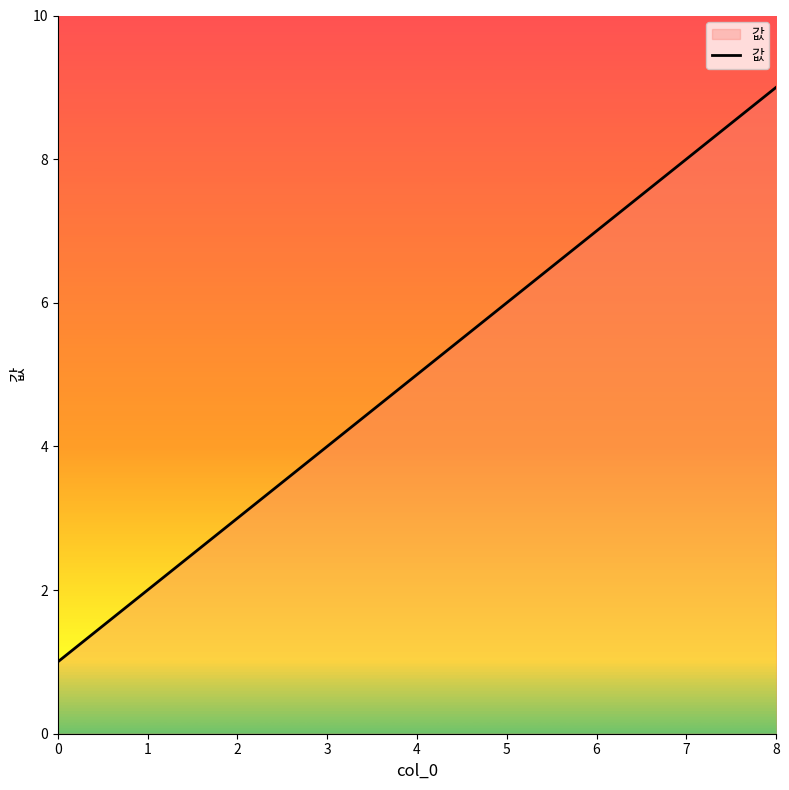

Reading left to right, list all the values displayed in this chart.

1	3	5	7	9